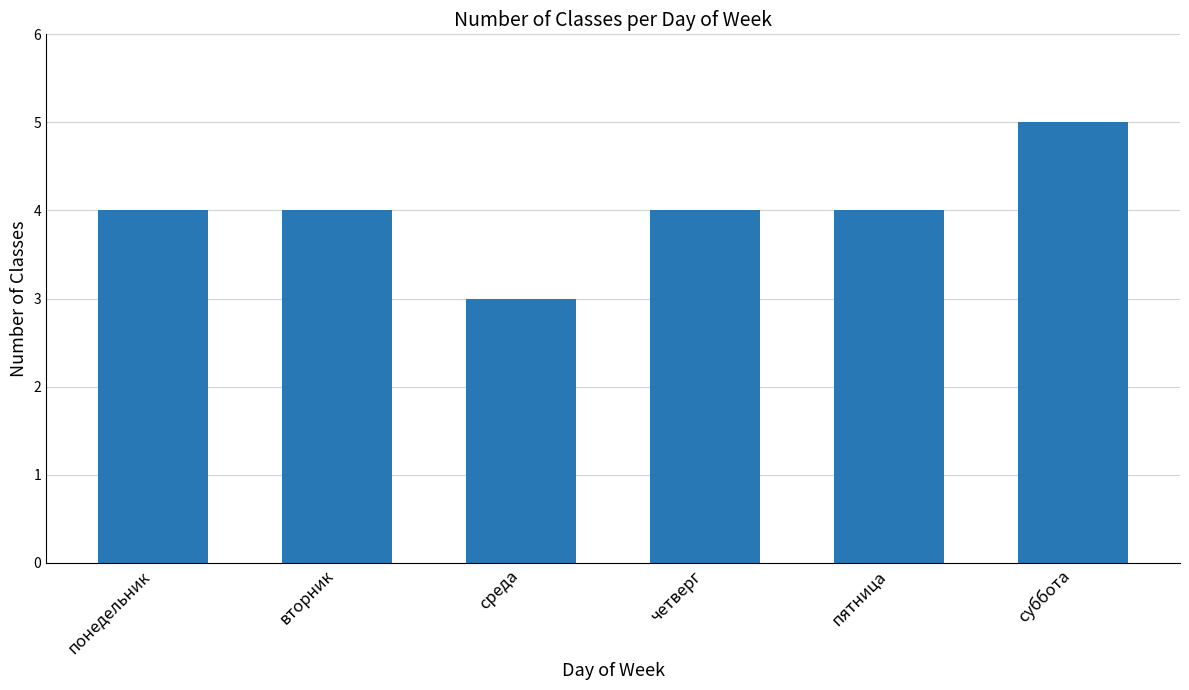

Does the chart contain any negative values?

No